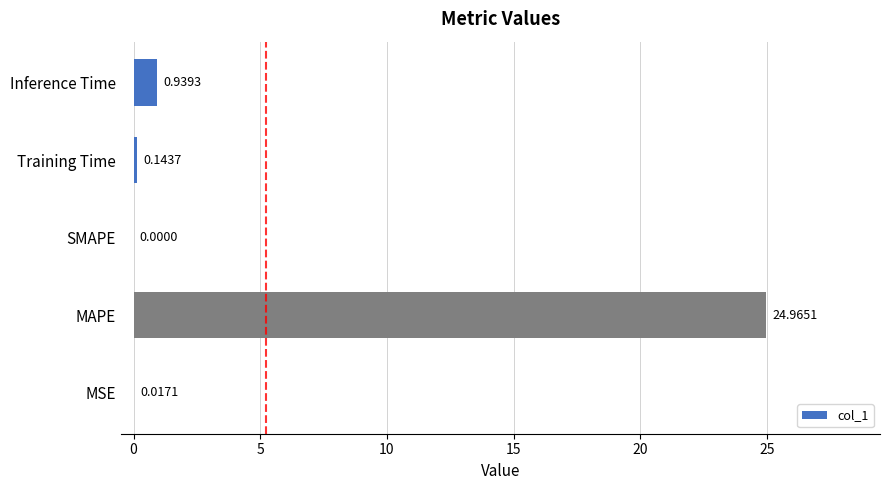

At which label is the value closest to 12?

Inference Time